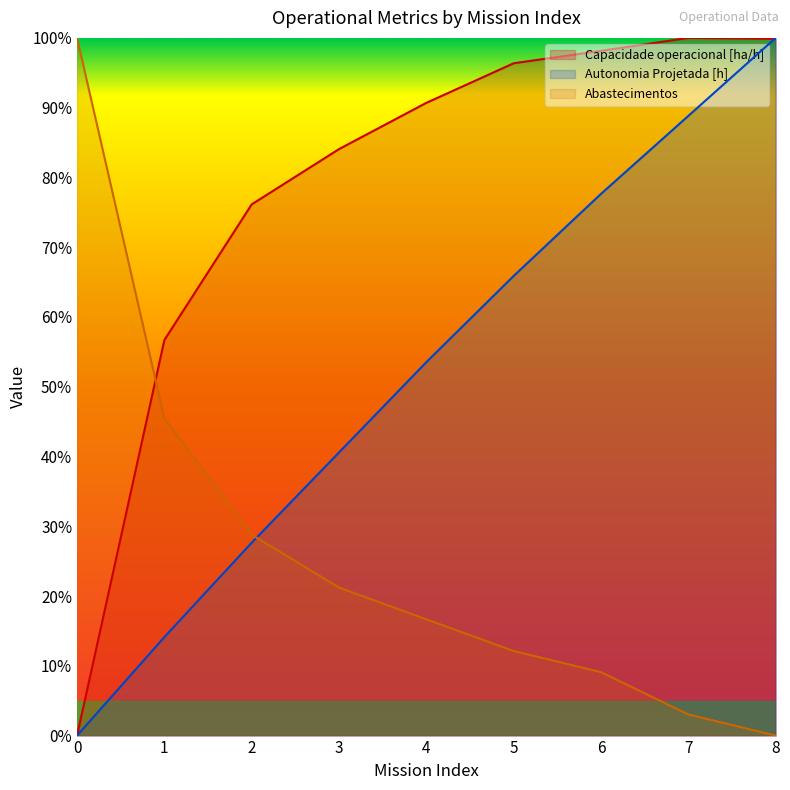

Reading right to left, transcribe all the data shown in this chart.

Capacidade operacional [ha/h]: 8=99.9	7=100.0	6=98.1	5=96.4	4=90.7	3=84.1	2=76.1	1=56.7	0=0.0
Autonomia Projetada [h]: 8=100.0	7=88.8	6=77.6	5=65.9	4=53.5	3=40.6	2=27.6	1=14.1	0=0.0
Abastecimentos: 8=0.0	7=3.0	6=9.1	5=12.1	4=16.7	3=21.2	2=28.8	1=45.5	0=100.0